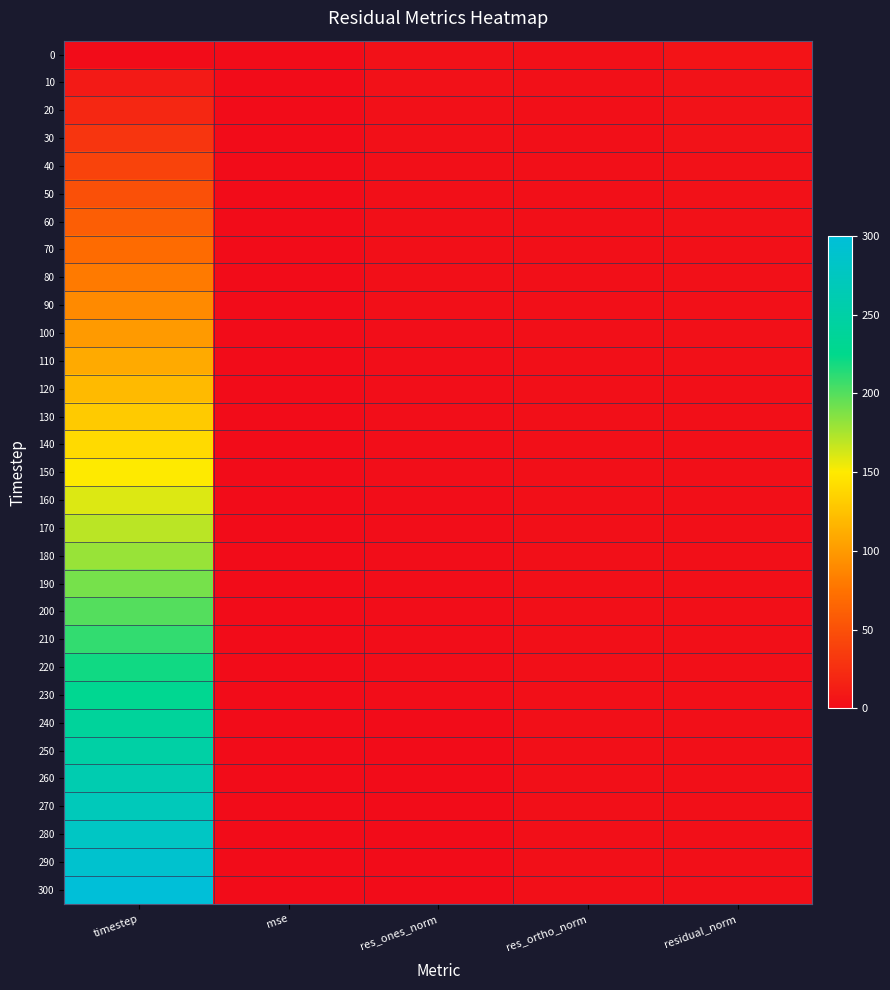

Rank the series by their maximum value, from lowest to highest.

0, 10, 20, 30, 40, 50, 60, 70, 80, 90, 100, 110, 120, 130, 140, 150, 160, 170, 180, 190, 200, 210, 220, 230, 240, 250, 260, 270, 280, 290, 300